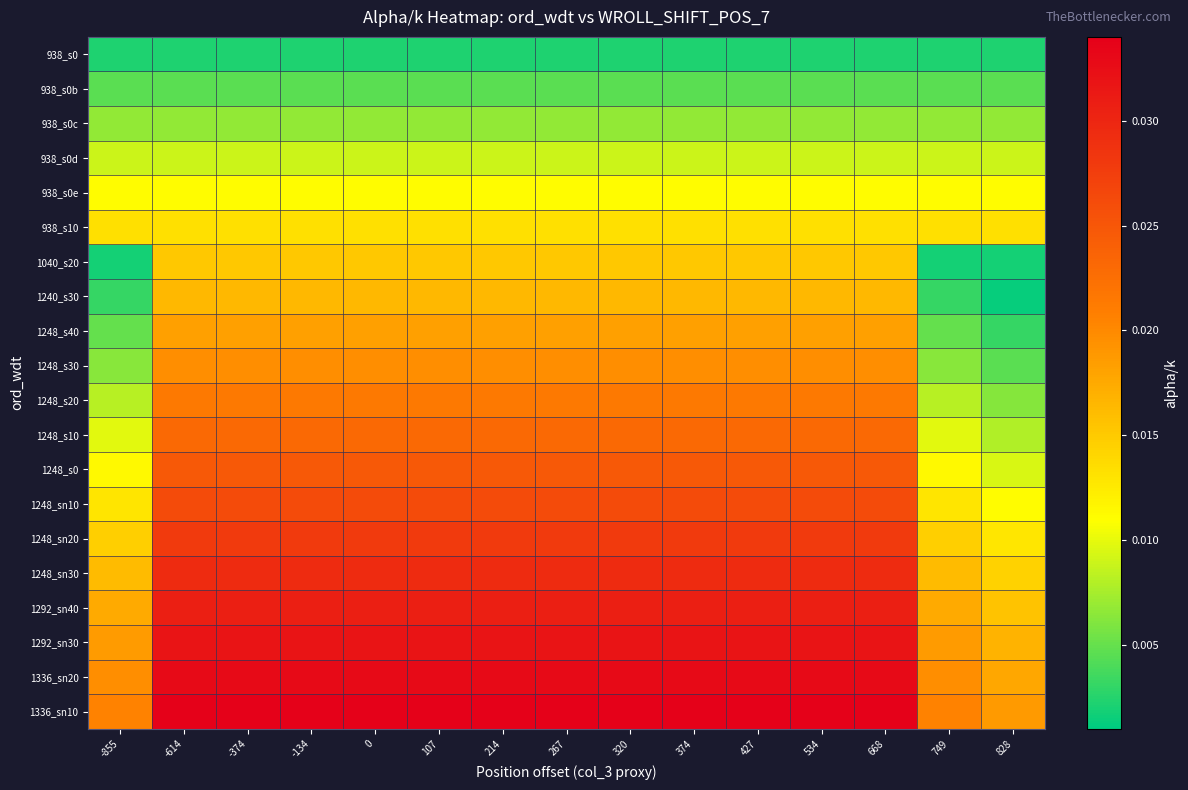

What is the total value across all series at 107?

0.4